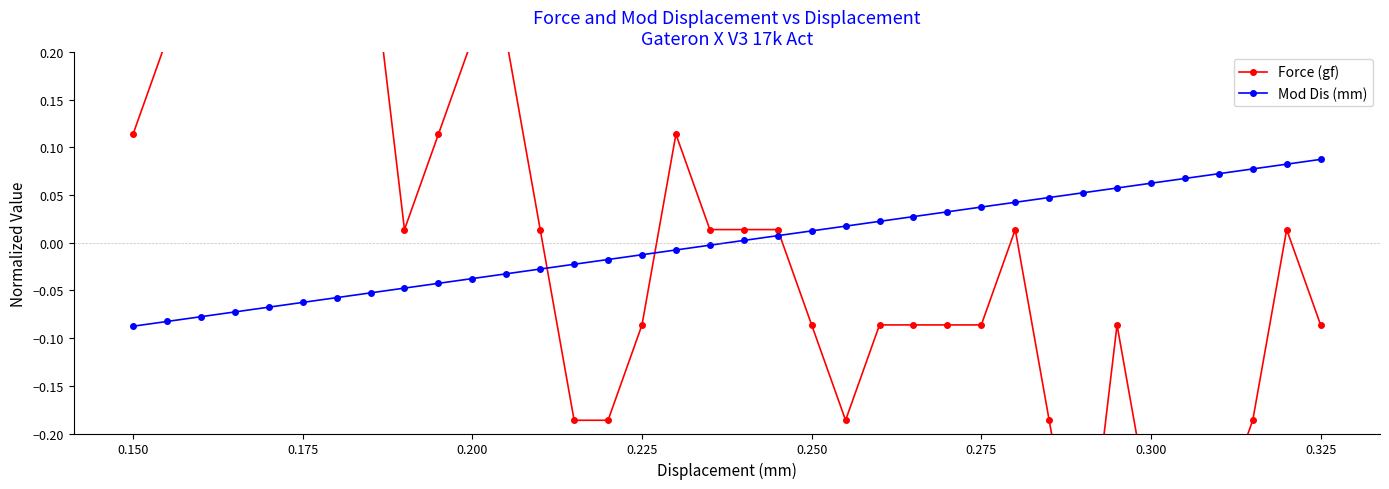

Is it true that Mod Dis (mm) equals 0.0 at 0.300?

False